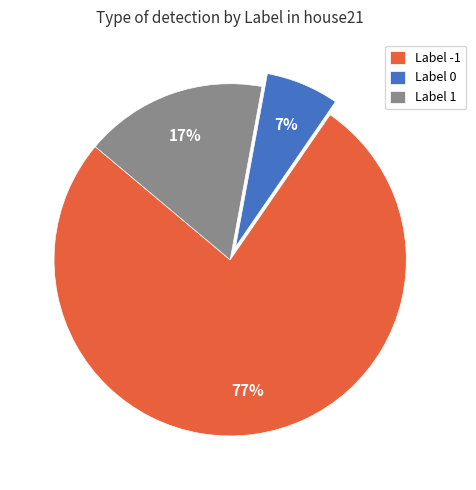

Rank the categories by value from highest to lowest.

Label -1, Label 1, Label 0